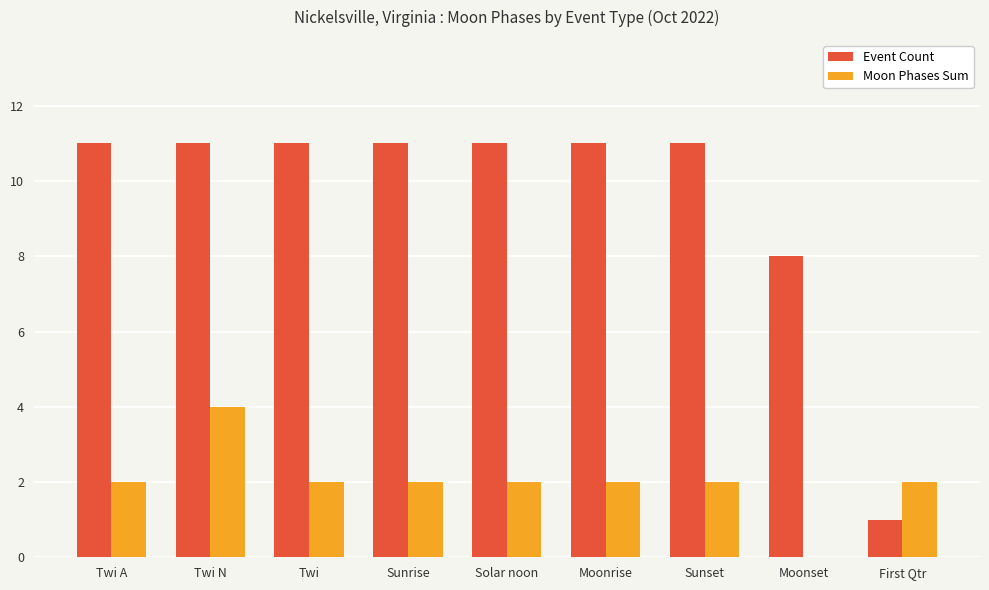

What is the maximum value for Event Count?

11